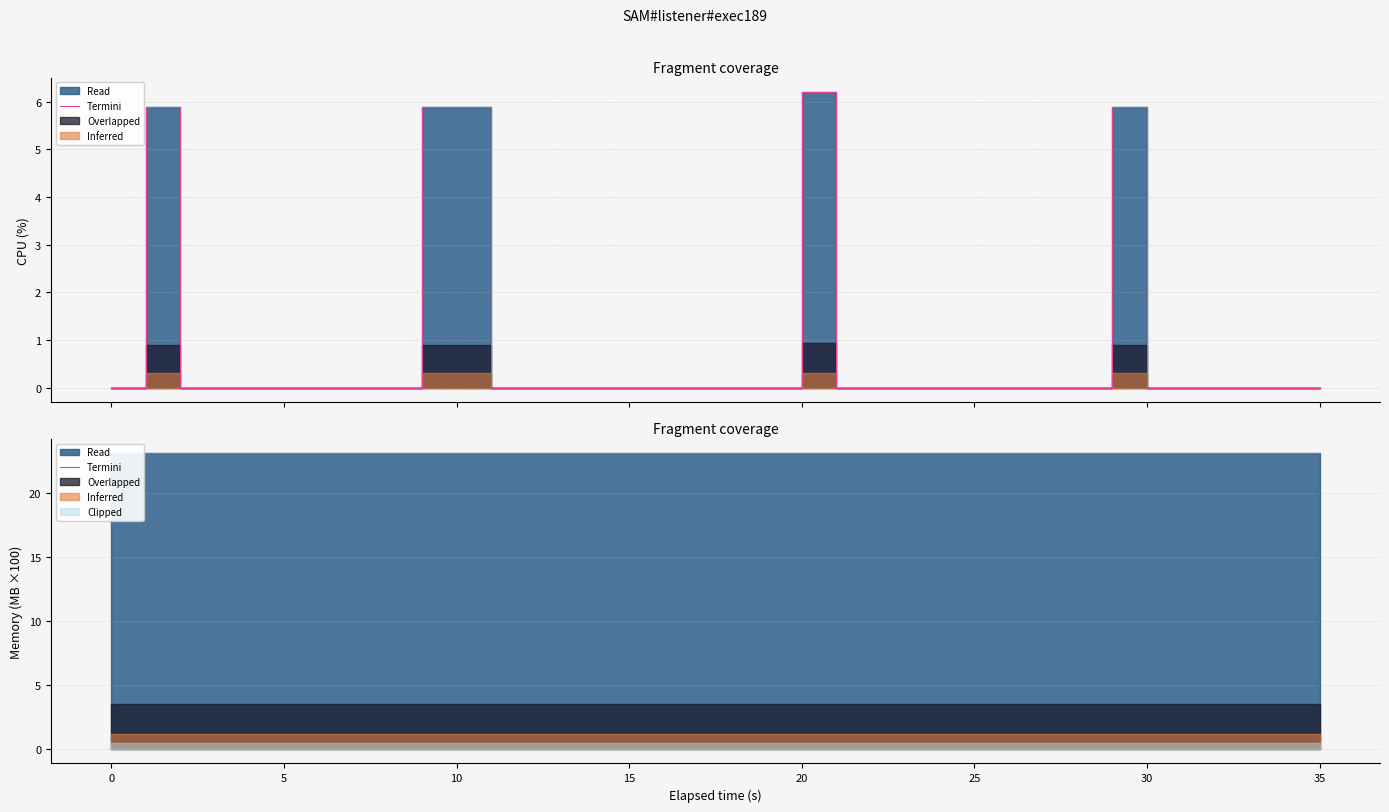

The value at 30 is -2.3. True or false?

False